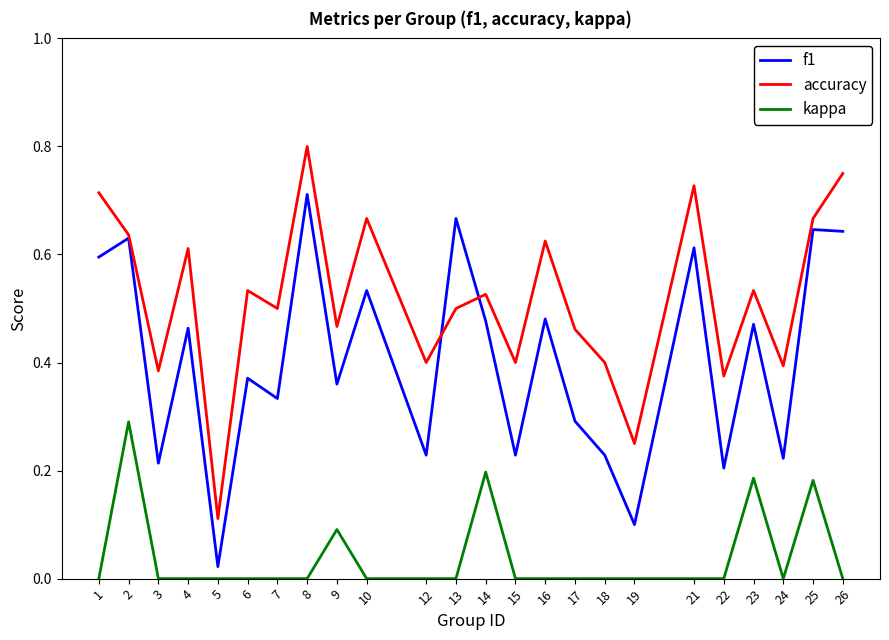

What are all the series names shown in the legend?

f1, accuracy, kappa